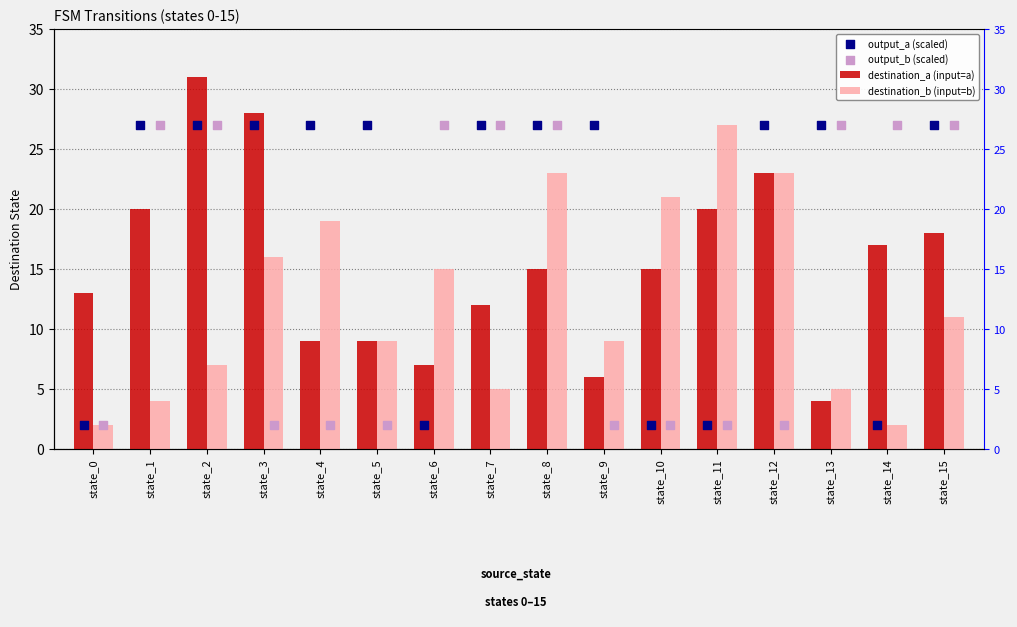

Which series contains the highest Y value?

destination_a (input=a)